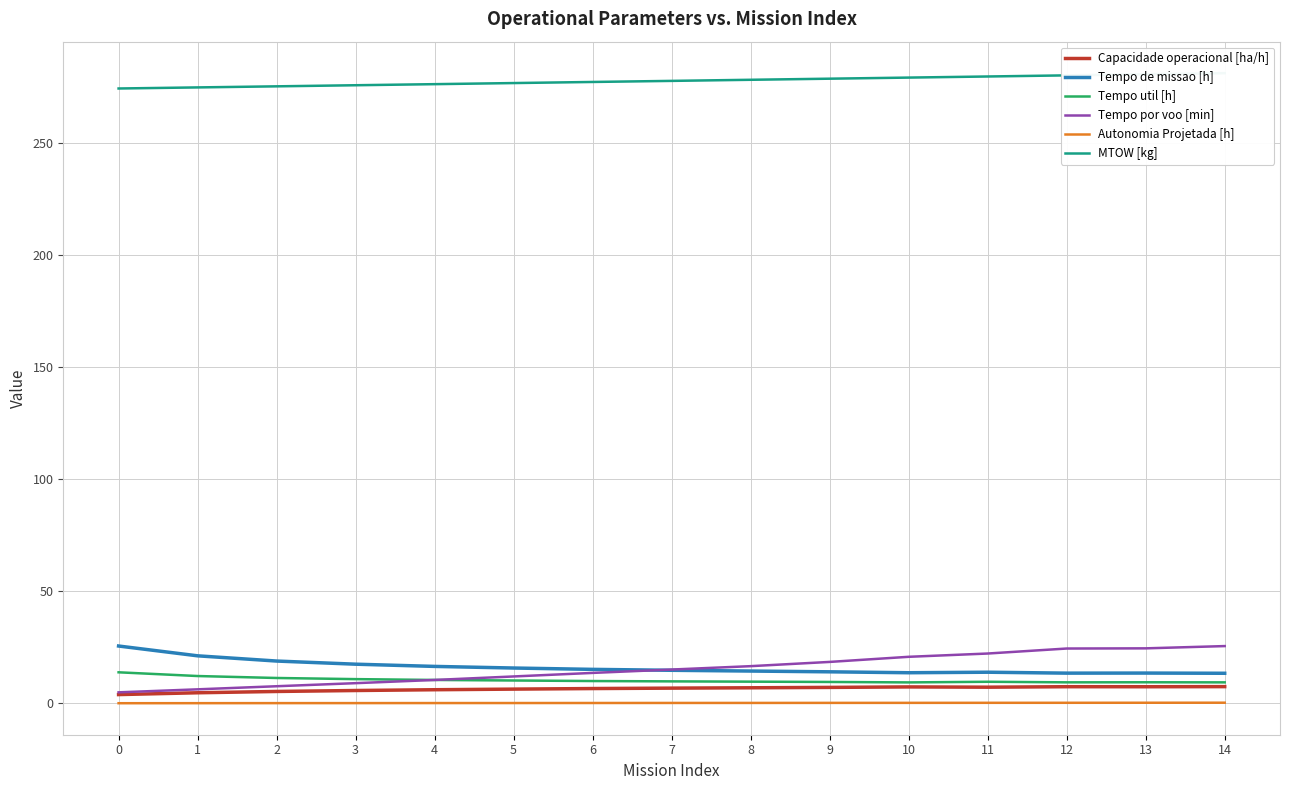

How many data points in MTOW [kg] are less than 277?

6